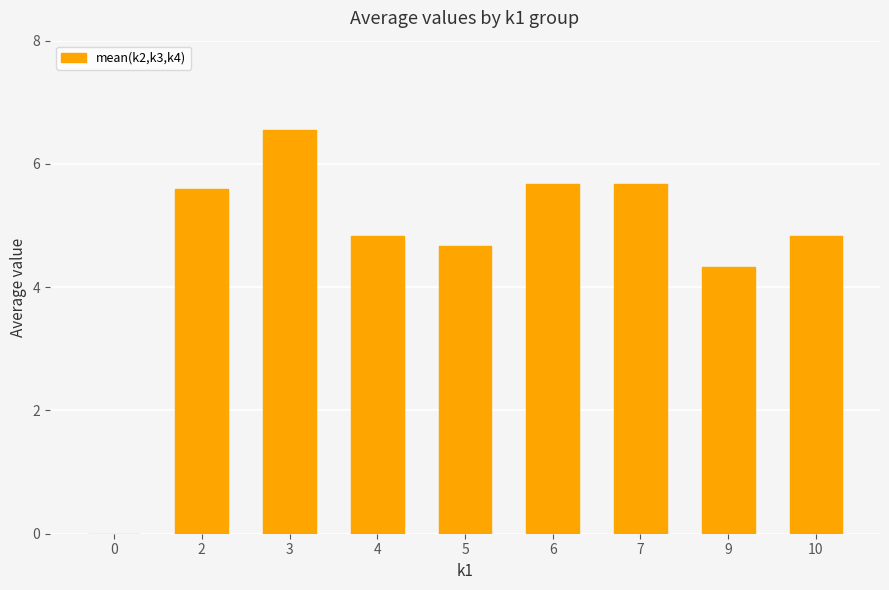

What is the sum of all values?

42.2